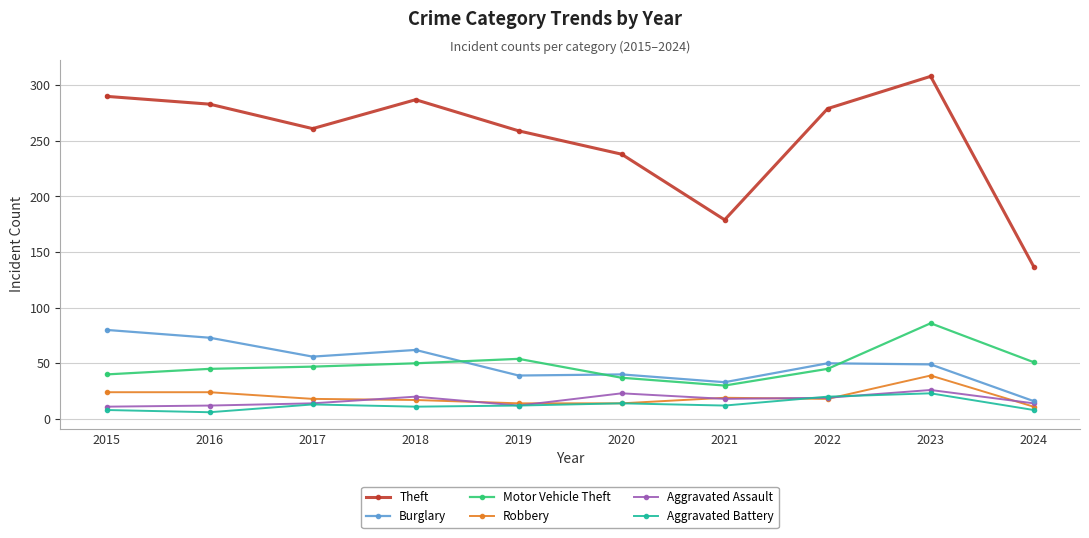

Rank the series at 2016 from highest to lowest value.

Theft, Burglary, Motor Vehicle Theft, Robbery, Aggravated Assault, Aggravated Battery